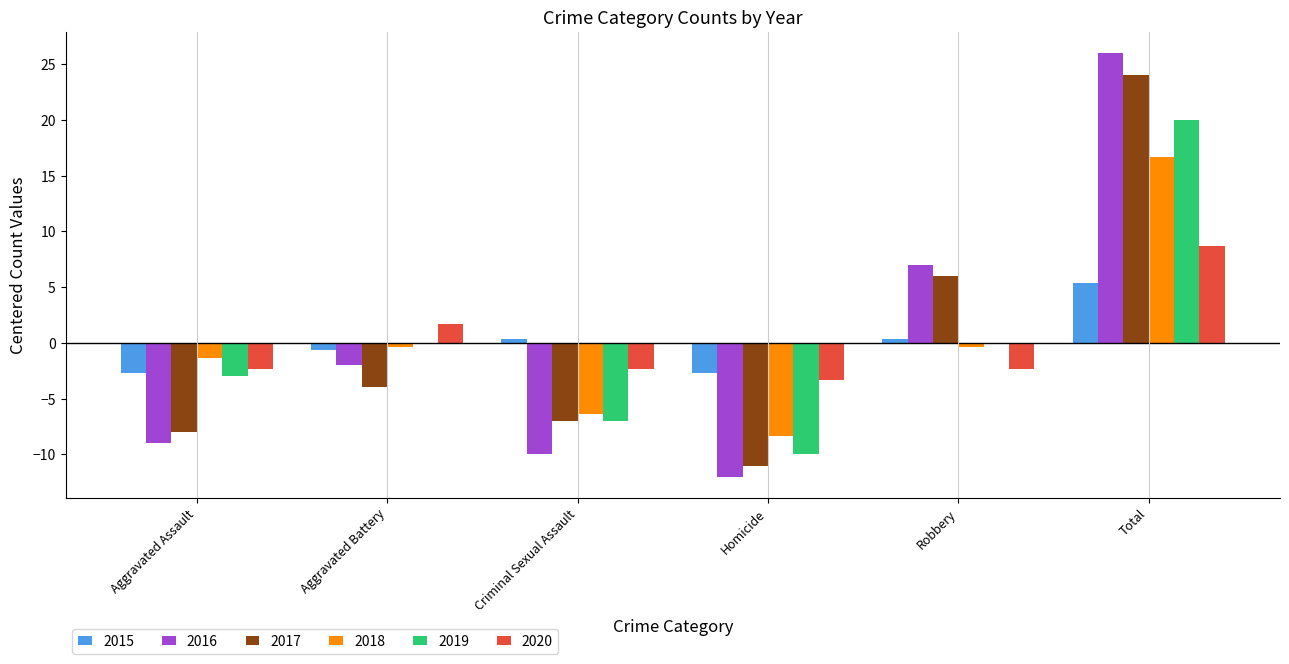

Is it true that 2019 equals 15.9 at Robbery?

False